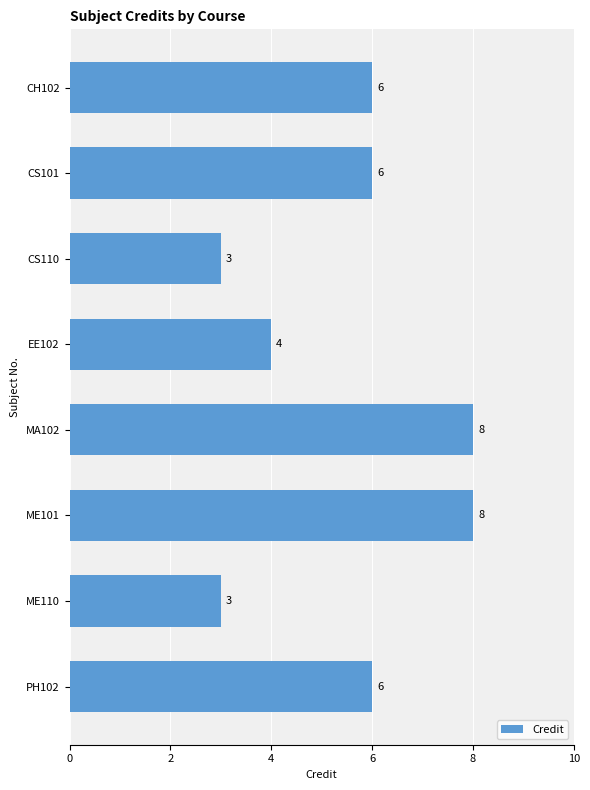

Count the values in the range 4 to 8.

6